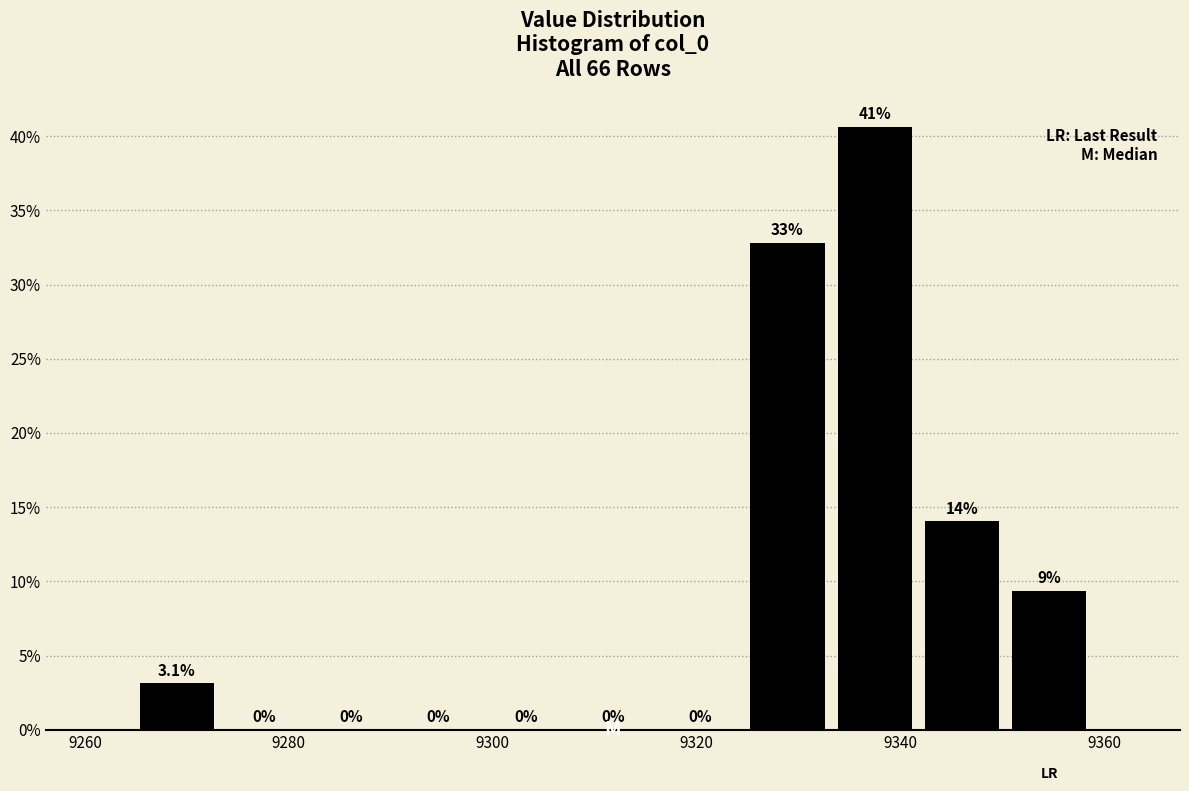

Which range on the x-axis has the tallest bar?

9334 to 9342